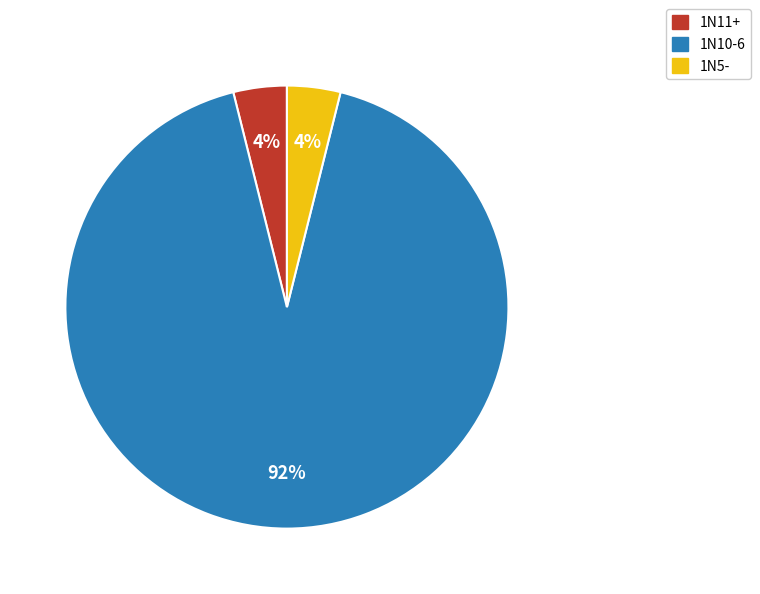

To the nearest percent, what is the difference between the largest and smallest slice percentages?

88%